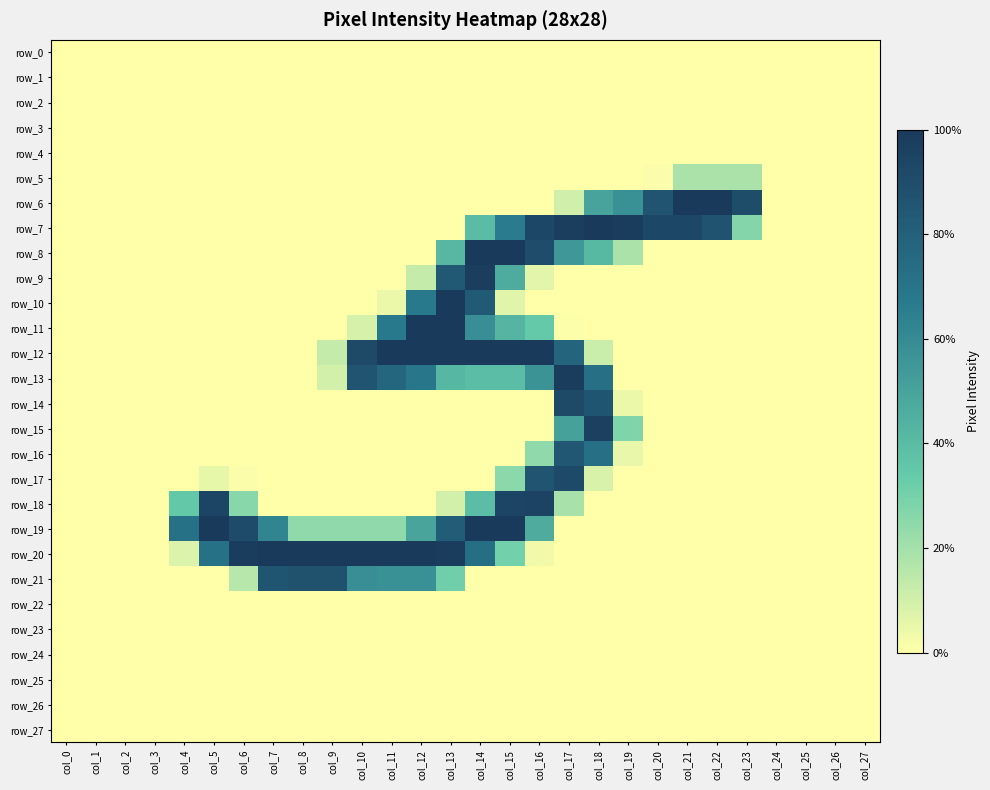

Between col_10 and col_15, which series saw the biggest shift?

row_8